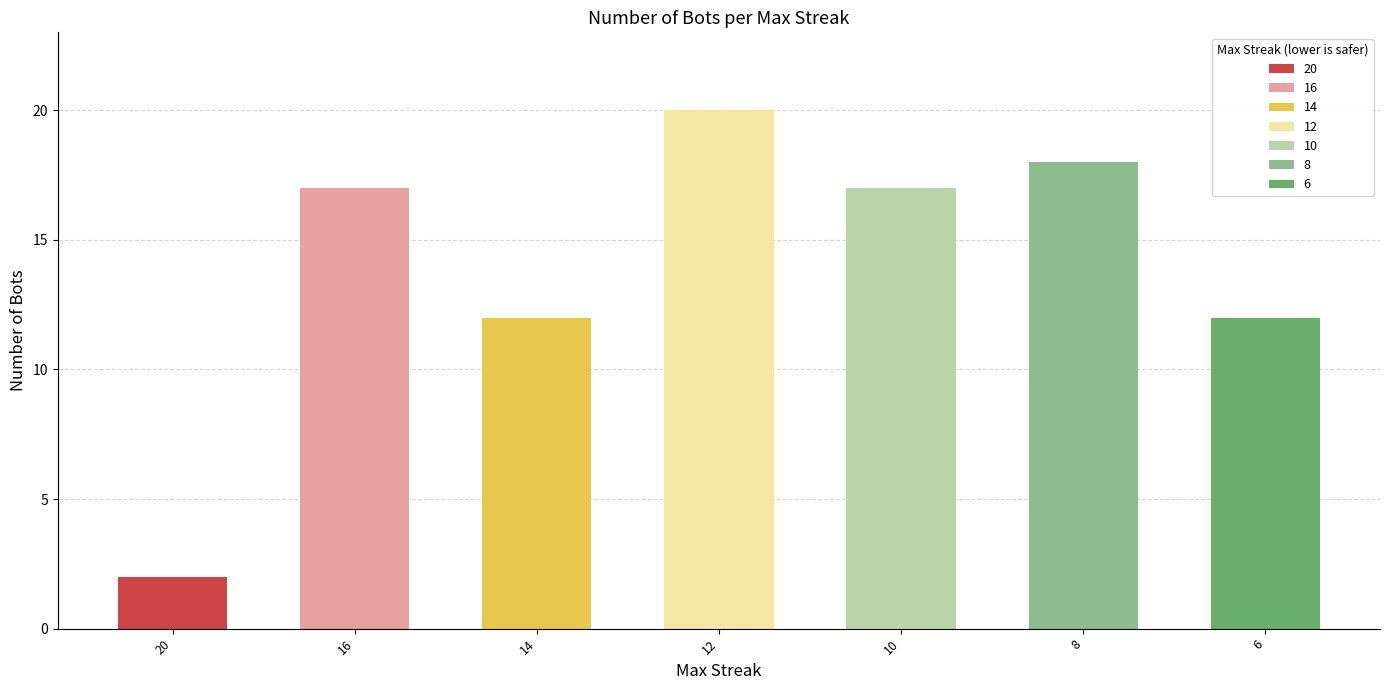

Reading right to left, what are all the values shown in this chart?

12	18	17	20	12	17	2